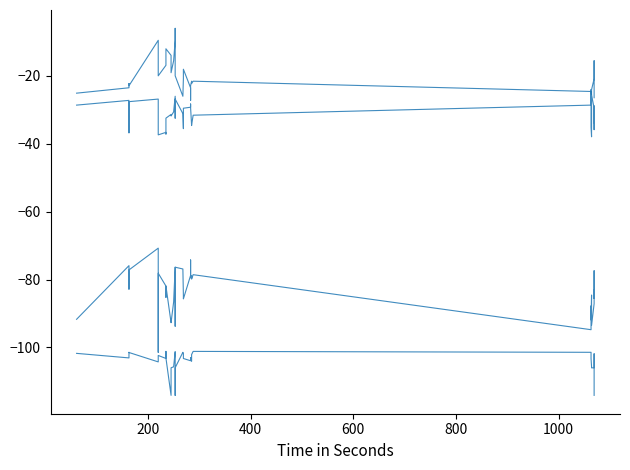

Which has a higher value, 7 or 15?

7